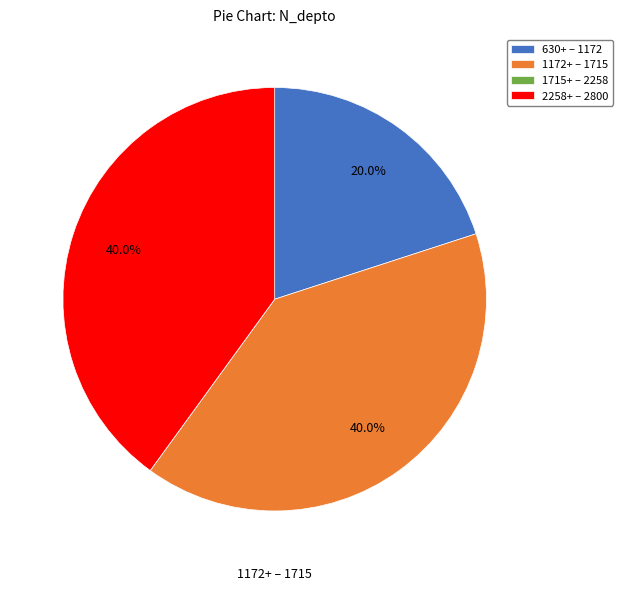

To the nearest percent, what is the difference between the largest and smallest slice percentages?

40%